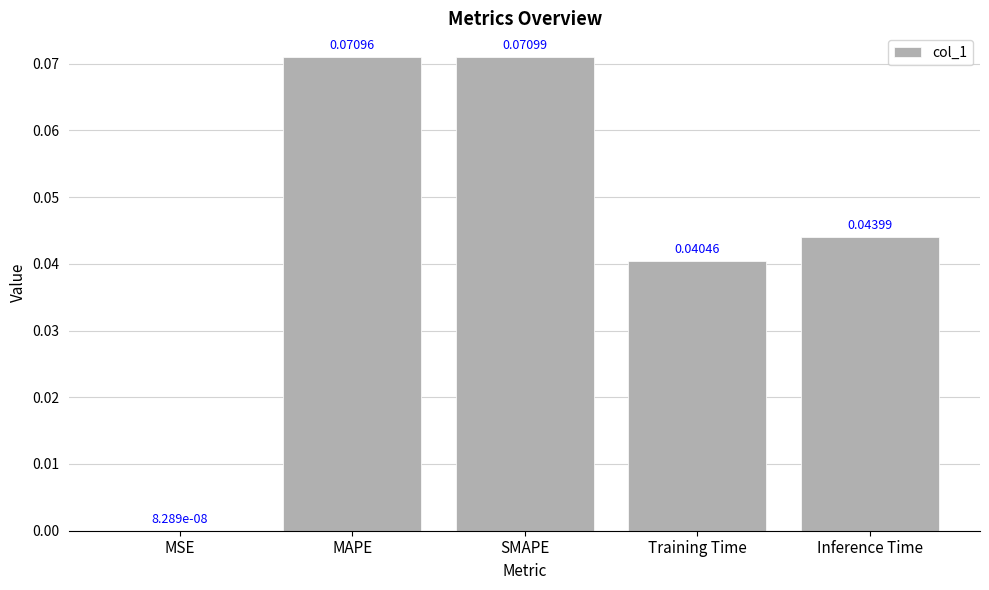

What is the change in value from MSE to MAPE?

+0.1